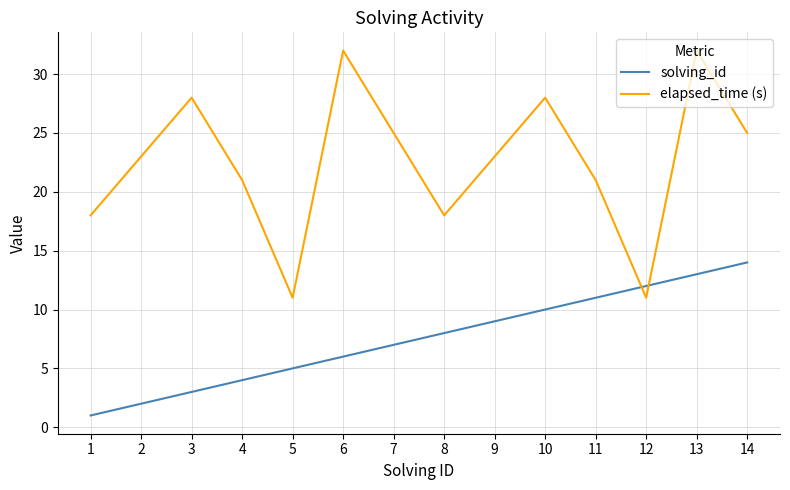

How many series are shown in this chart?

2